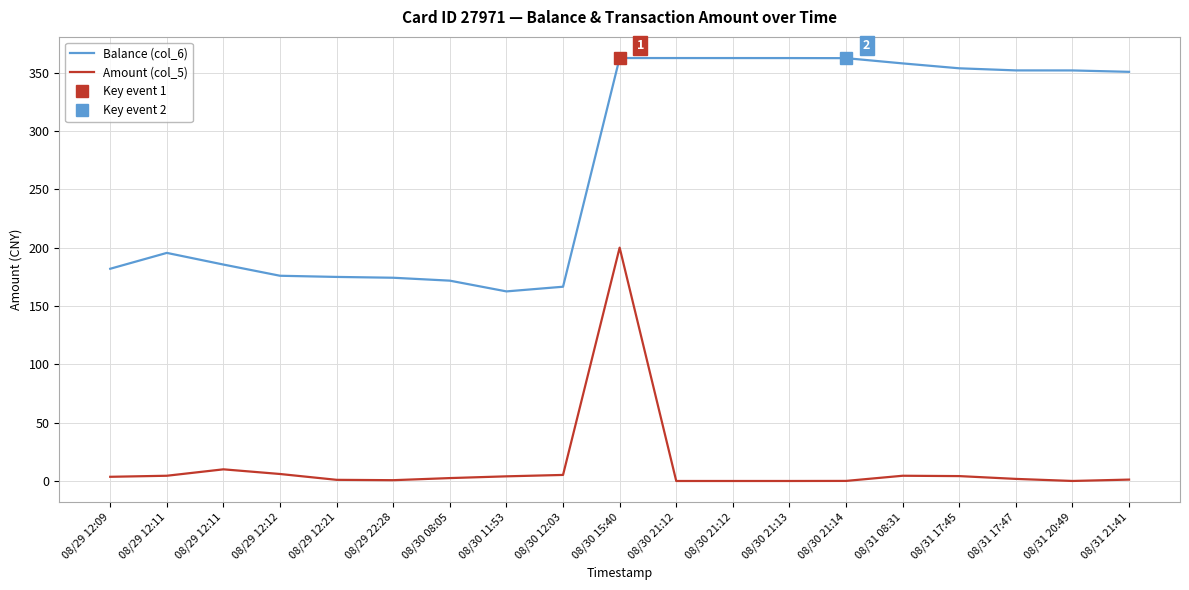

What is the label of the 7th point from the left?

08/30 08:05